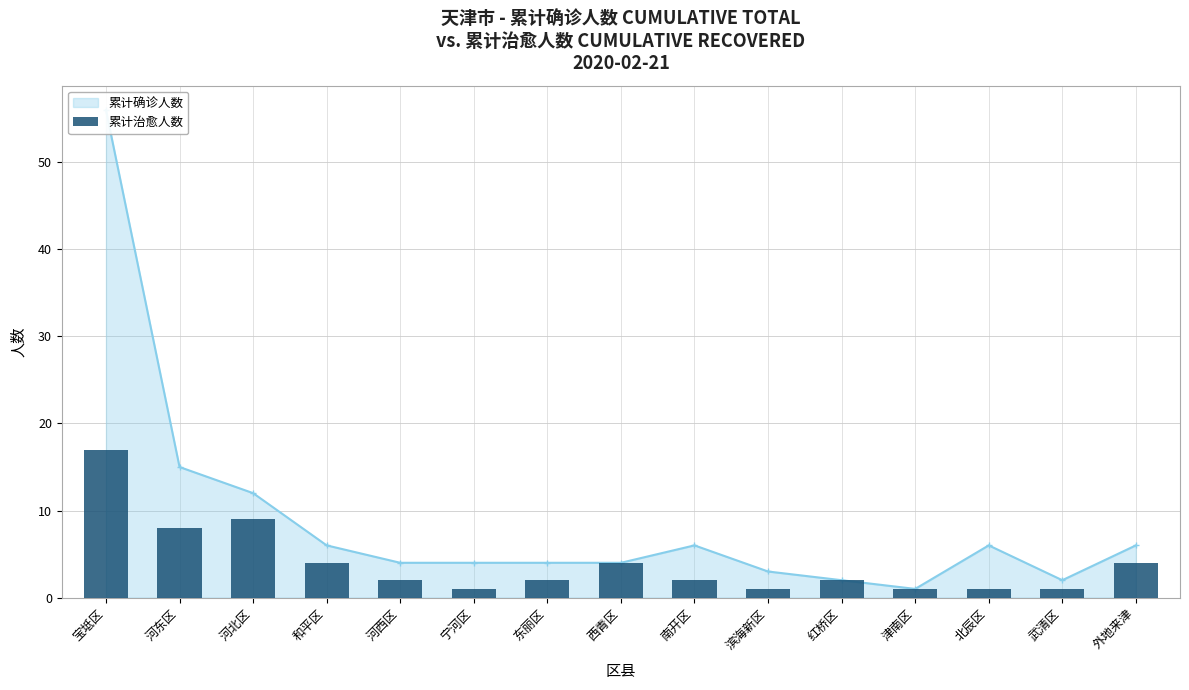

Reading left to right, extract all data points from this chart.

宝坻区=17	河东区=8	河北区=9	和平区=4	河西区=2	宁河区=1	东丽区=2	西青区=4	南开区=2	滨海新区=1	红桥区=2	津南区=1	北辰区=1	武清区=1	外地来津=4